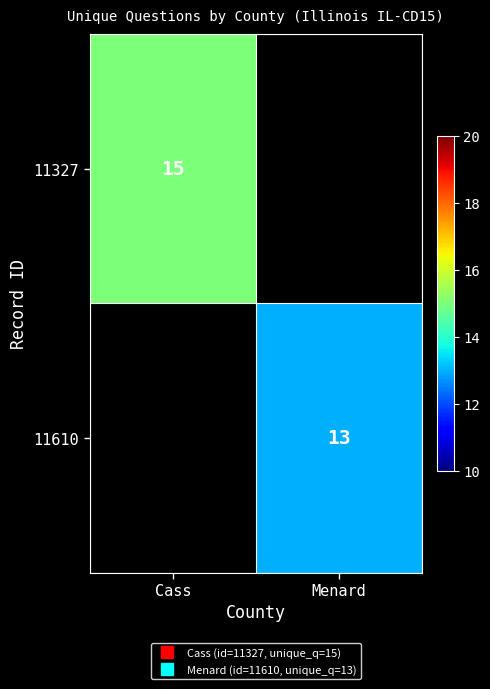

True or false: 11327 has a value of 15.0 at Cass.

True